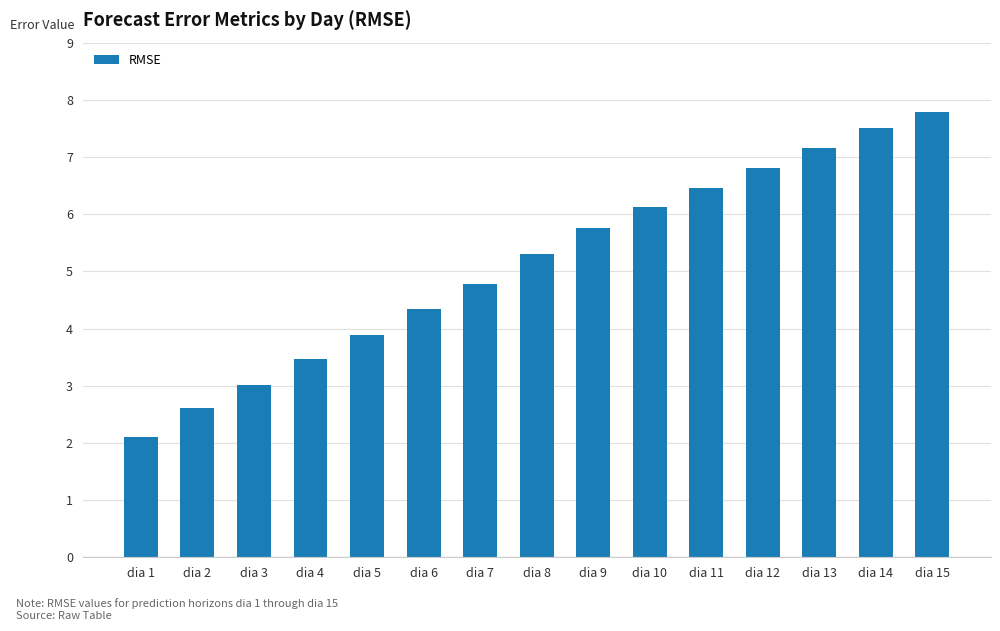

What is the sum of the values at dia 3 and dia 2?

5.6